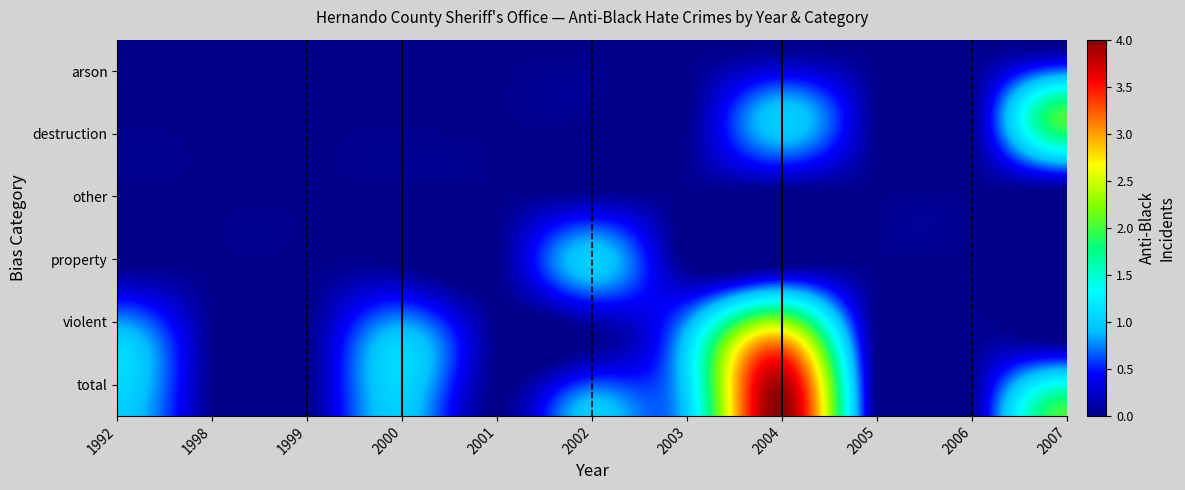

Is the value of 2004 at 0 greater than the value of 1992 at 1?

No